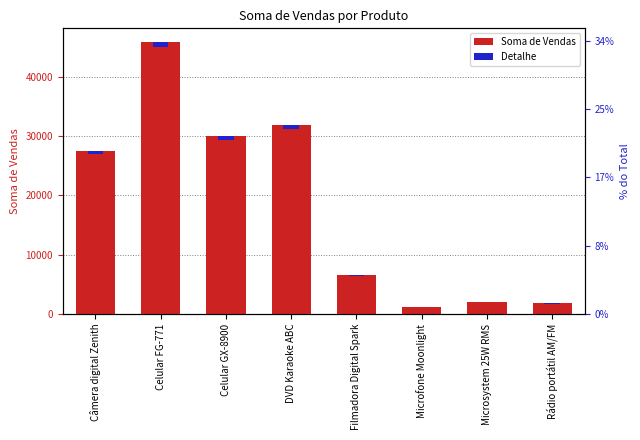

What is the value of the Soma de Vendas bar at the 1st from the left?

27445.0